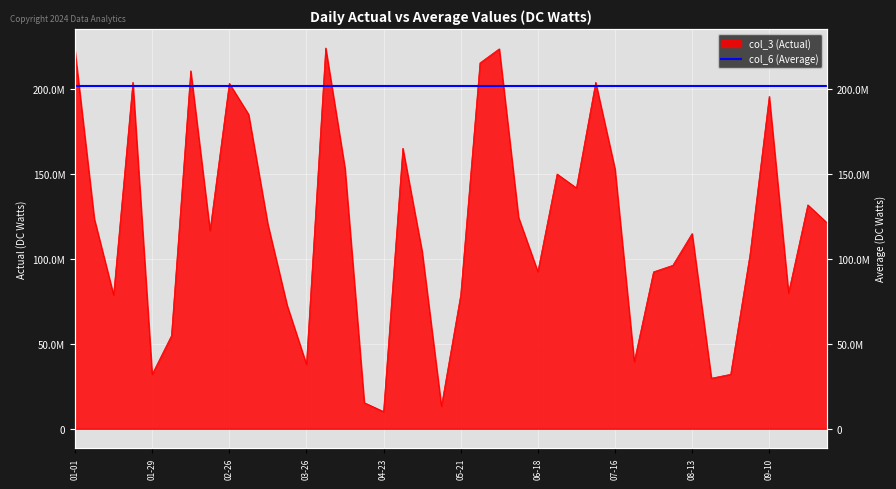

Is it true that the value at 2022-06-04 is 223716496?

True